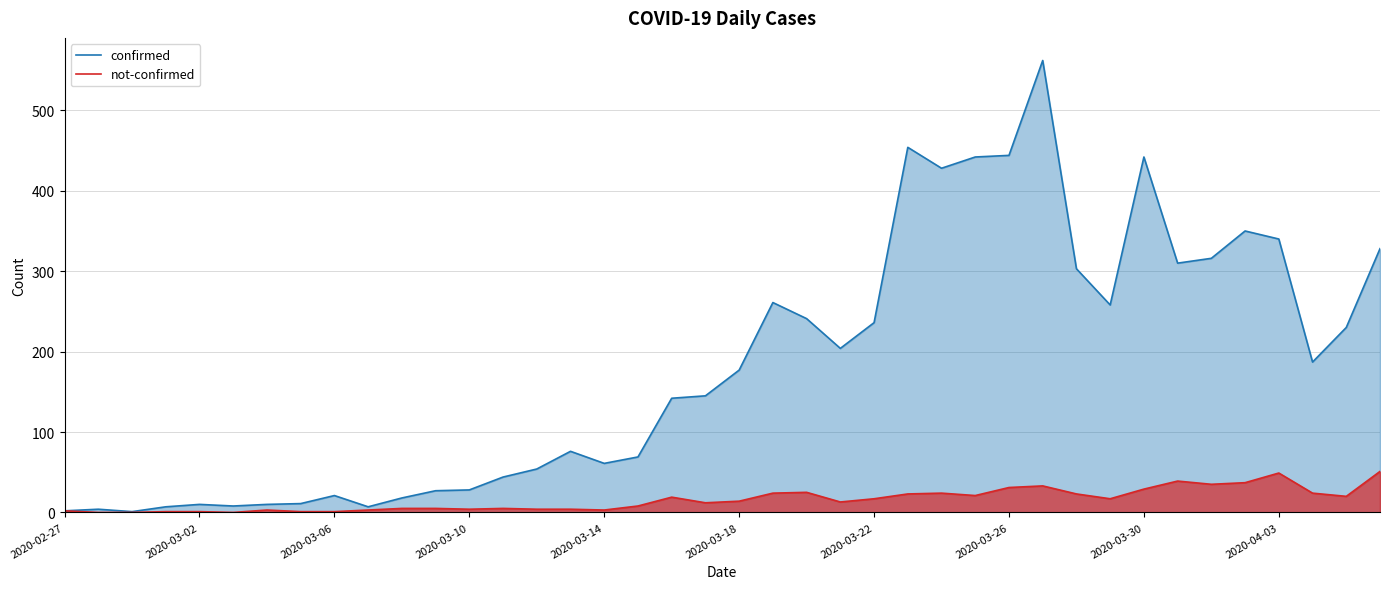

At how many categories does at least one series exceed 444?

2